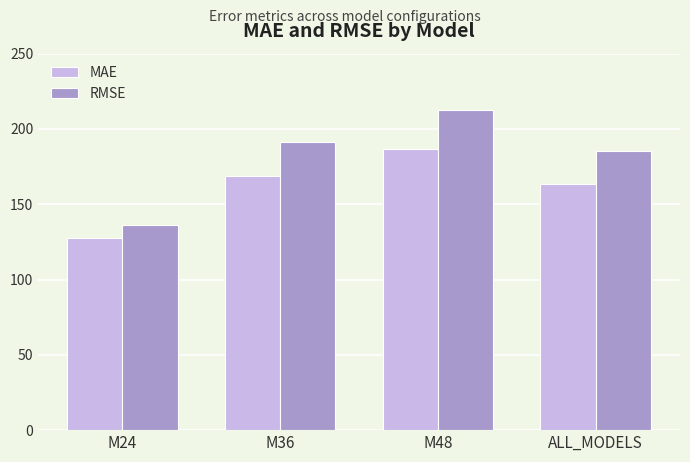

Reading left to right, extract all data points from this chart.

MAE: M24=127.8	M36=169.0	M48=186.7	ALL_MODELS=163.2
RMSE: M24=136.5	M36=191.5	M48=212.4	ALL_MODELS=185.1